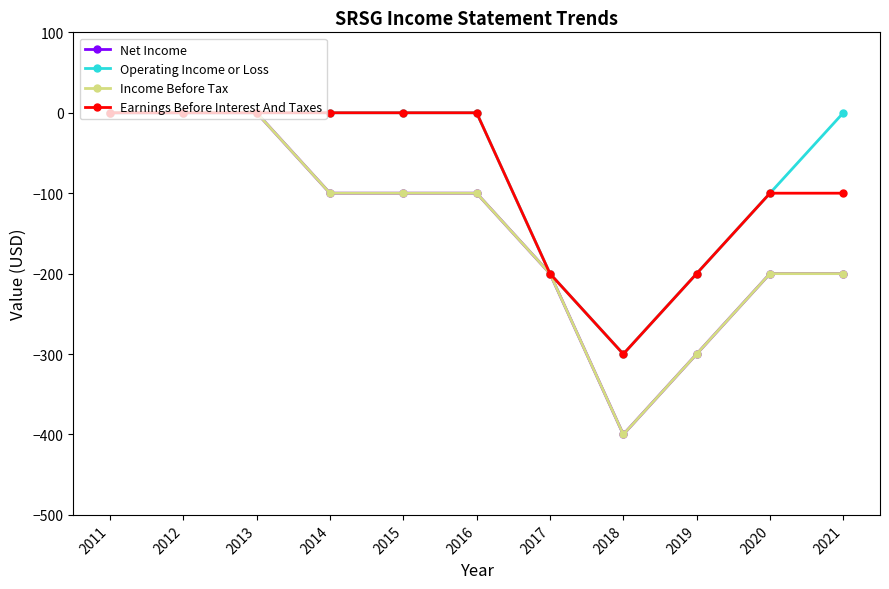

How many Earnings Before Interest And Taxes values are between -200 and 0?

10